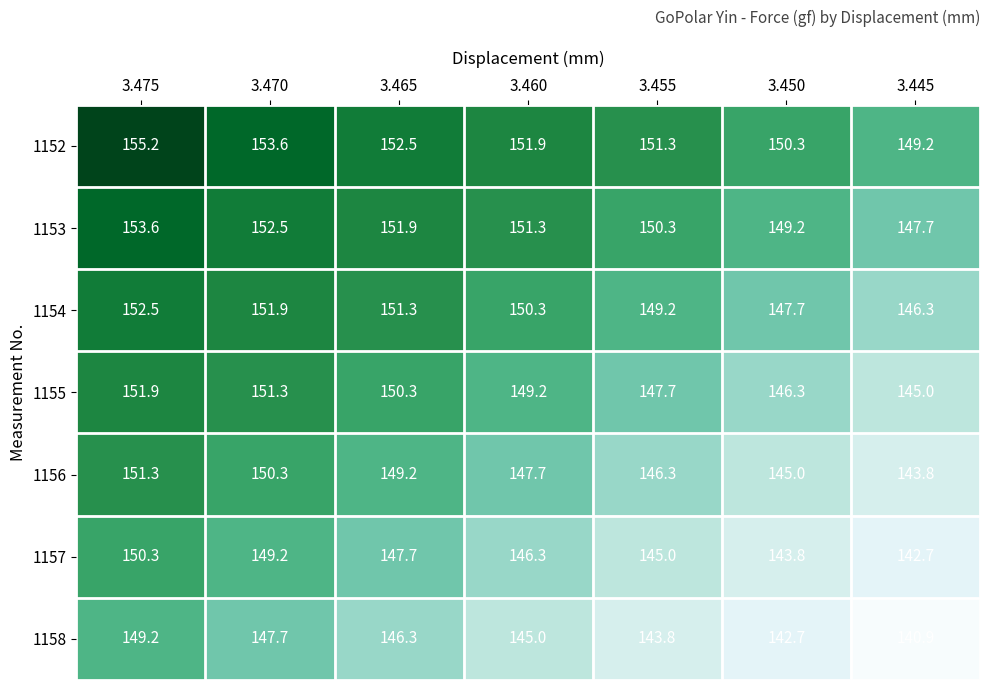

Count the number of data series in this chart.

7